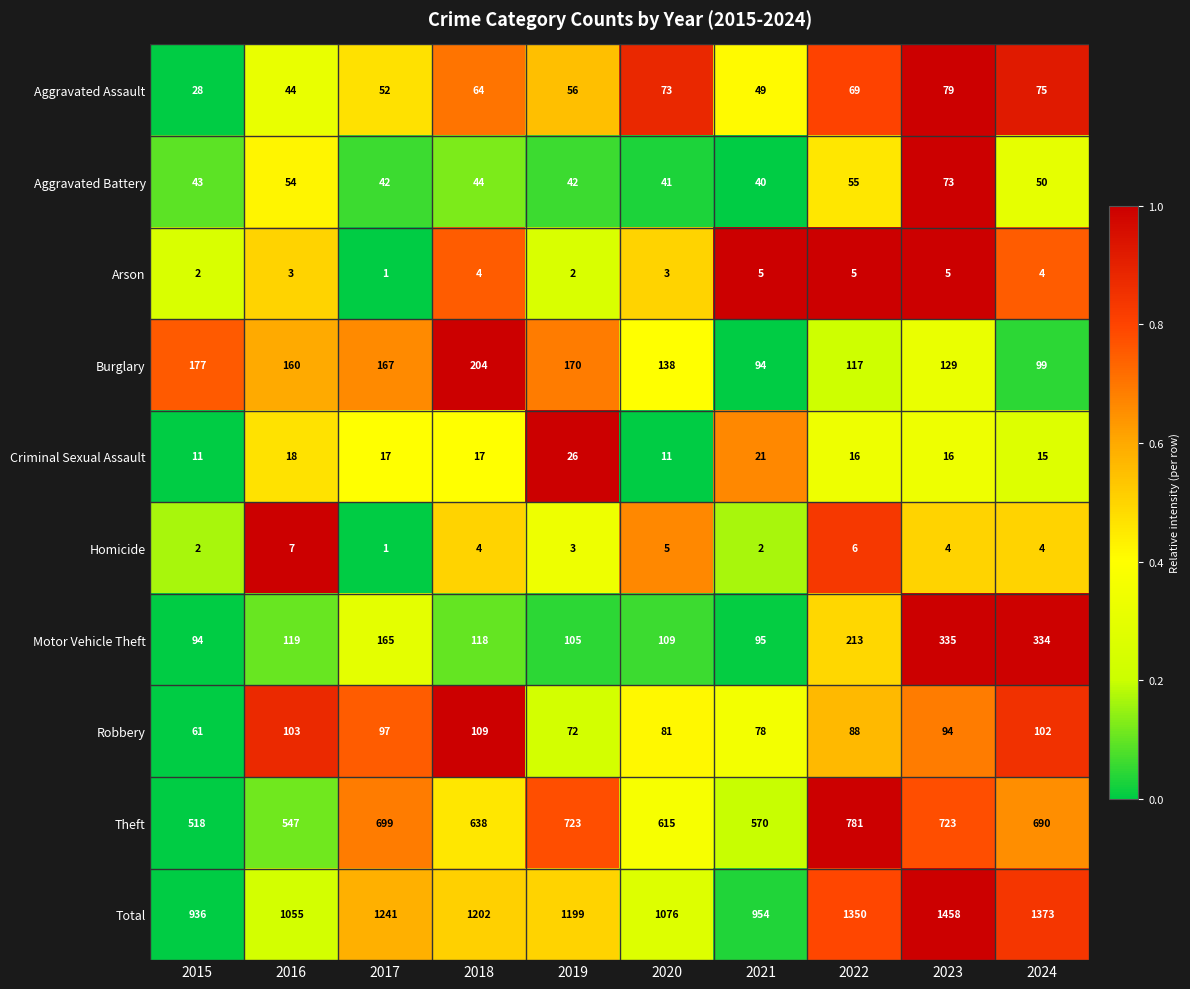

Is it true that Total equals 607 at 2020?

False